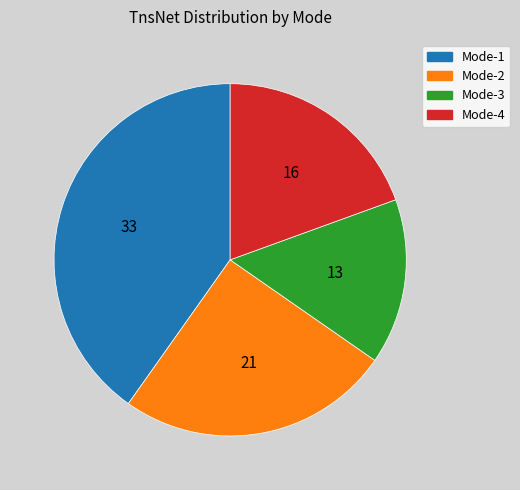

Between Mode-3 and Mode-4, which is larger?

Mode-4